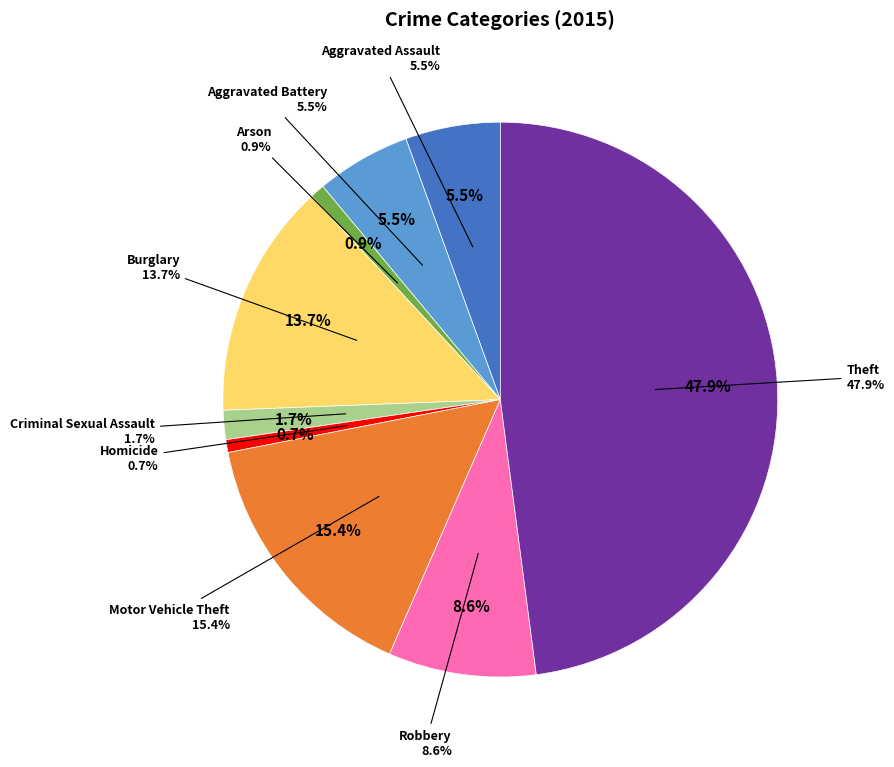

True or false: Aggravated Battery accounts for 19% of the total.

False